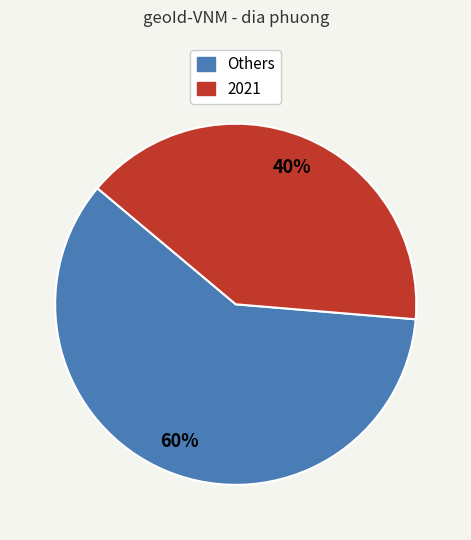

To the nearest percent, what is the difference between the largest and smallest slice percentages?

20%